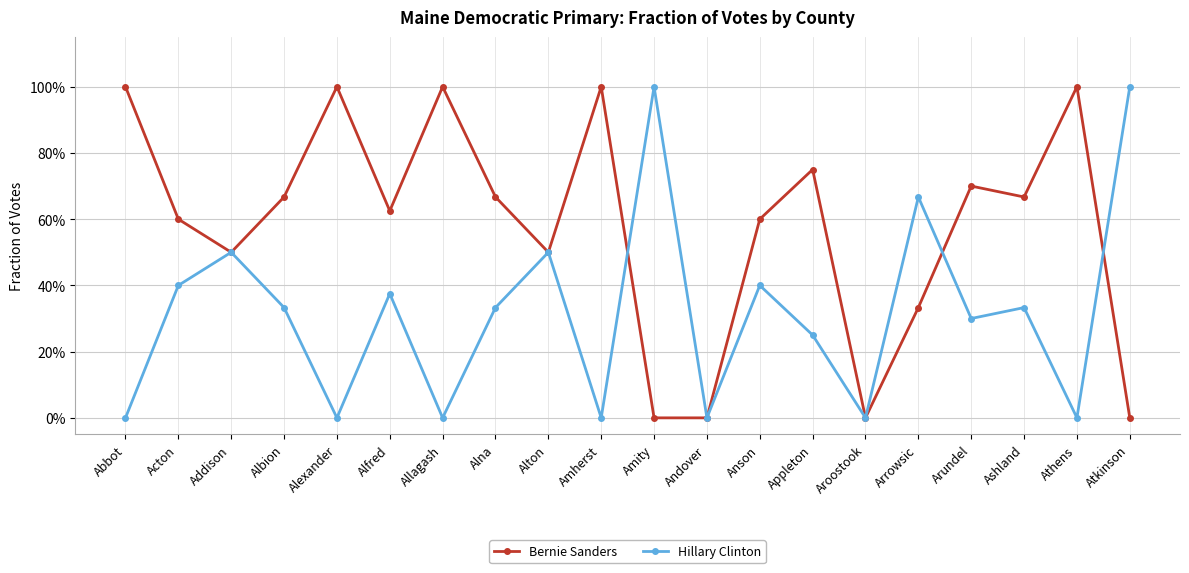

At Alna, list the series in order from largest to smallest.

Bernie Sanders, Hillary Clinton